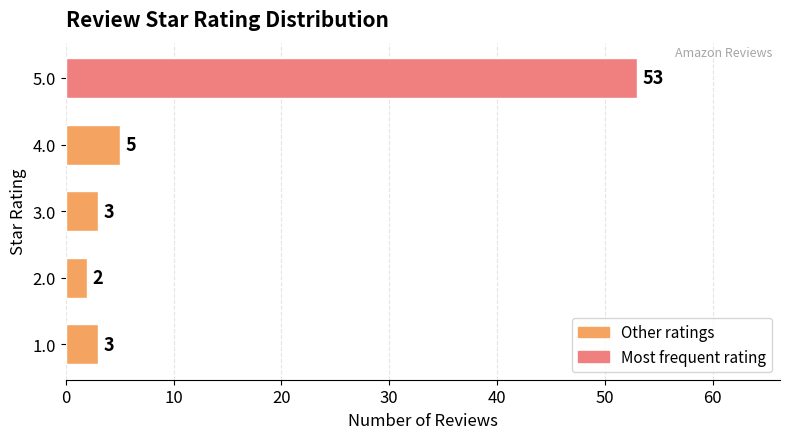

Between 4.0 and 3.0, which is larger?

4.0